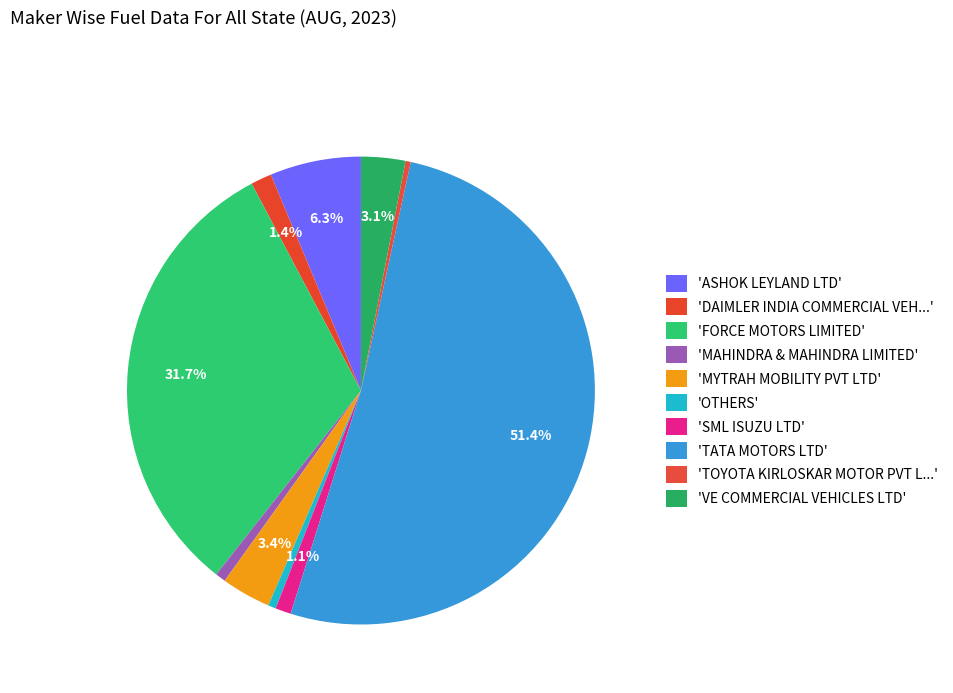

Which slice is the largest?

TATA MOTORS LTD